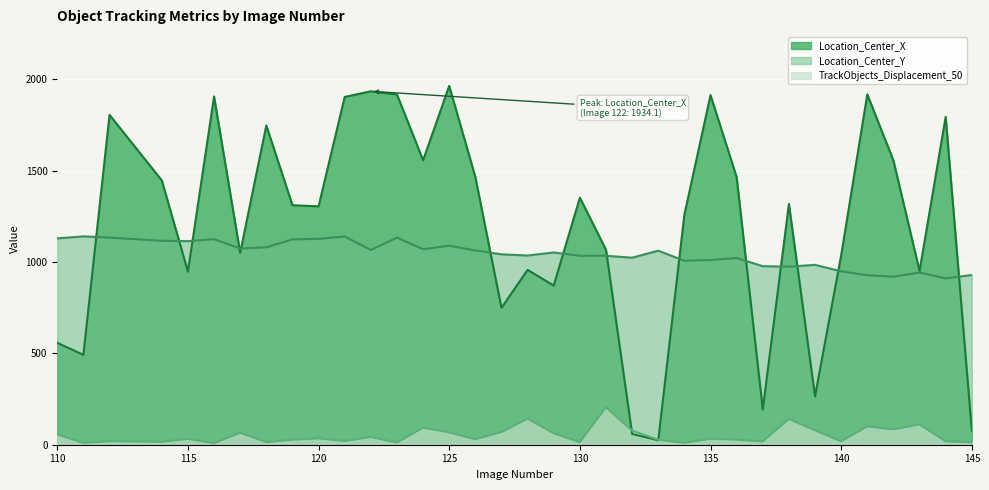

At 145, list the series in order from largest to smallest.

Location_Center_Y, Location_Center_X, TrackObjects_Displacement_50